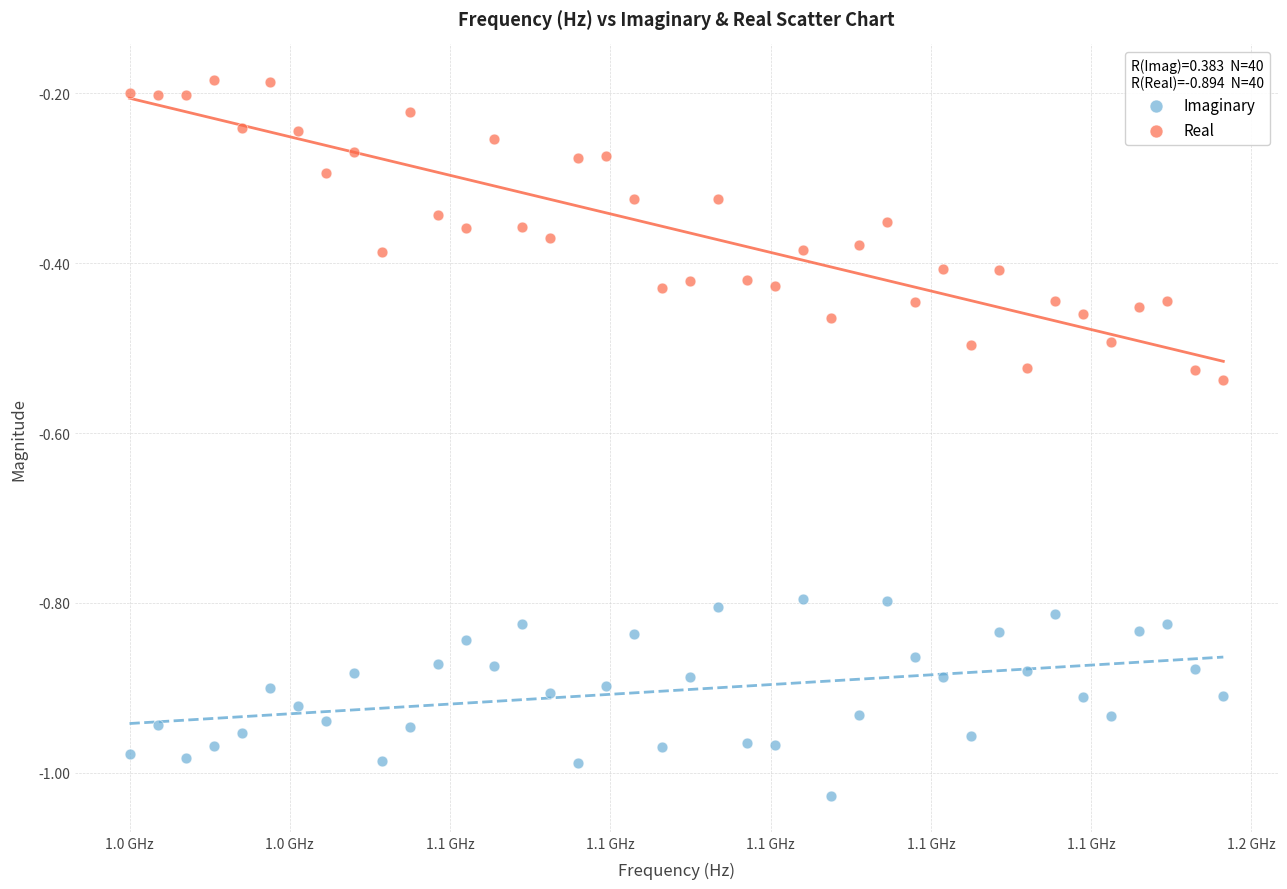

What are all the series names shown in the legend?

Imaginary, Real